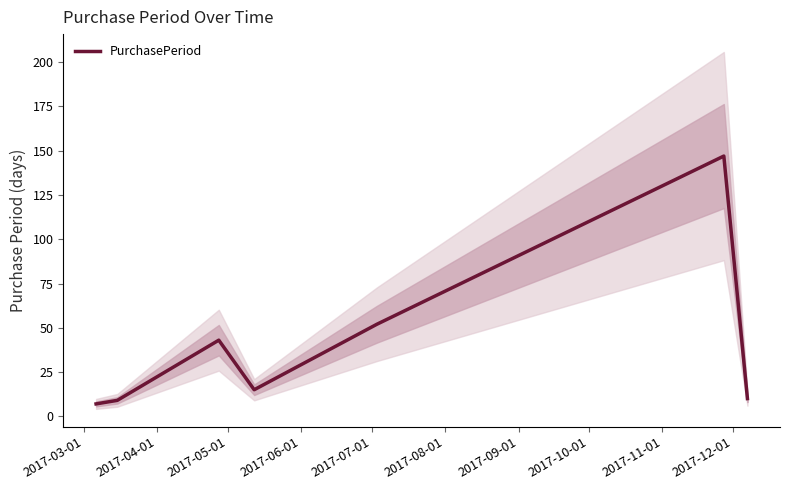

What is the minimum value for PurchasePeriod?

7